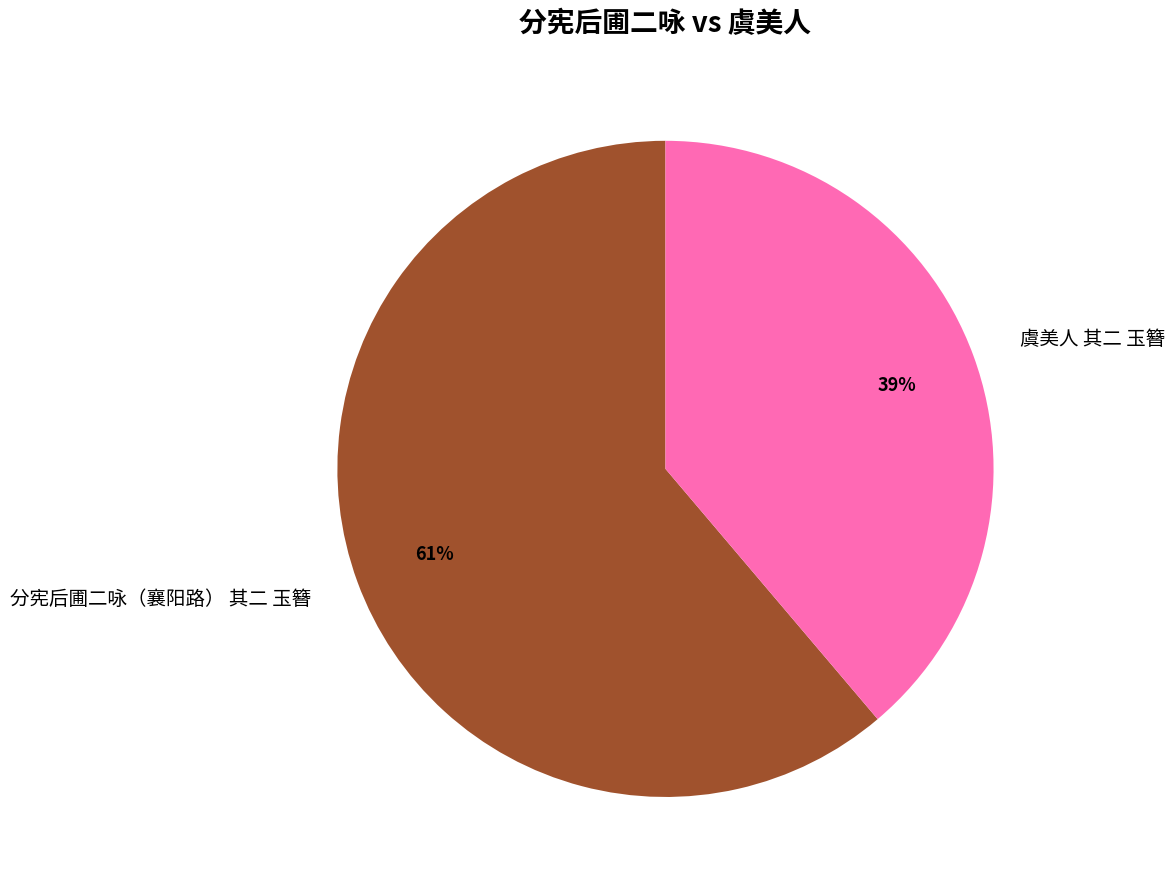

True or false: 虞美人 其二 玉簪 accounts for 48% of the total.

False